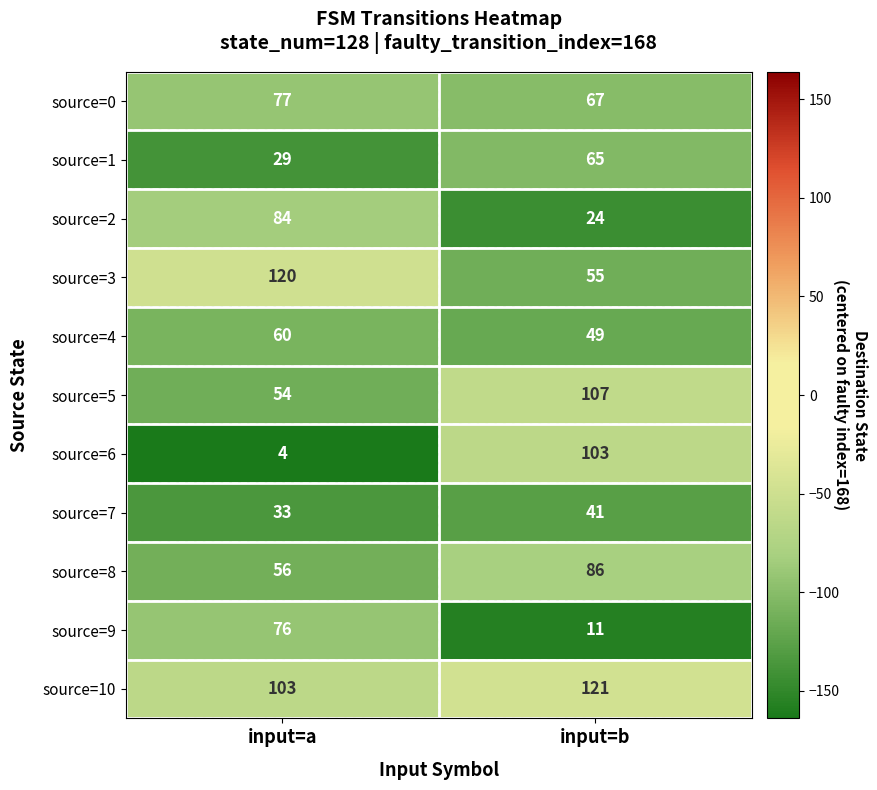

What is the difference between the highest and lowest values at input=b?

110